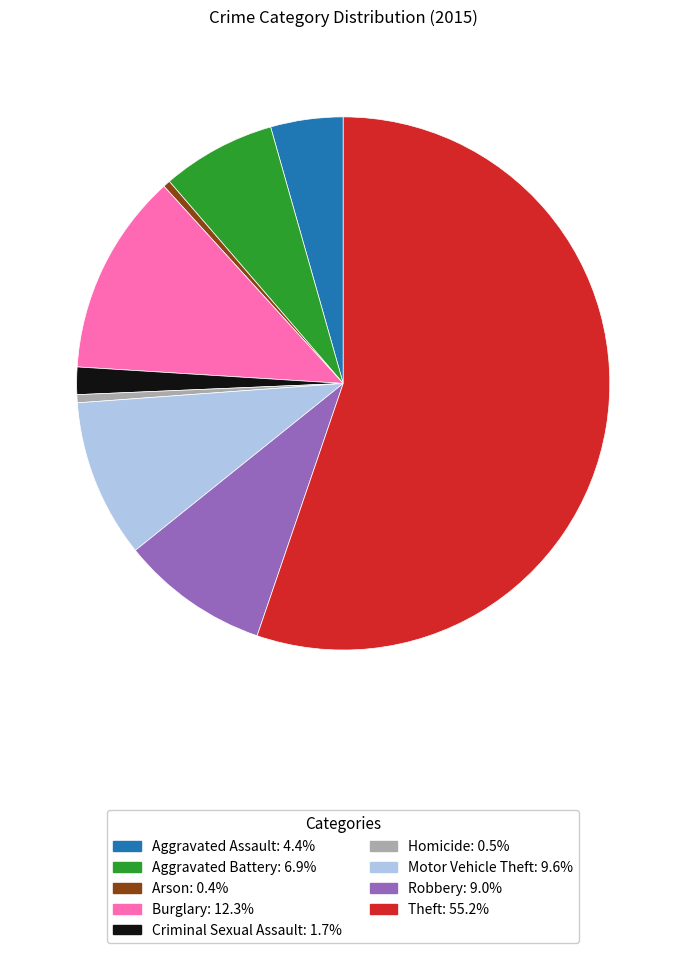

How many slices are in this pie chart?

9